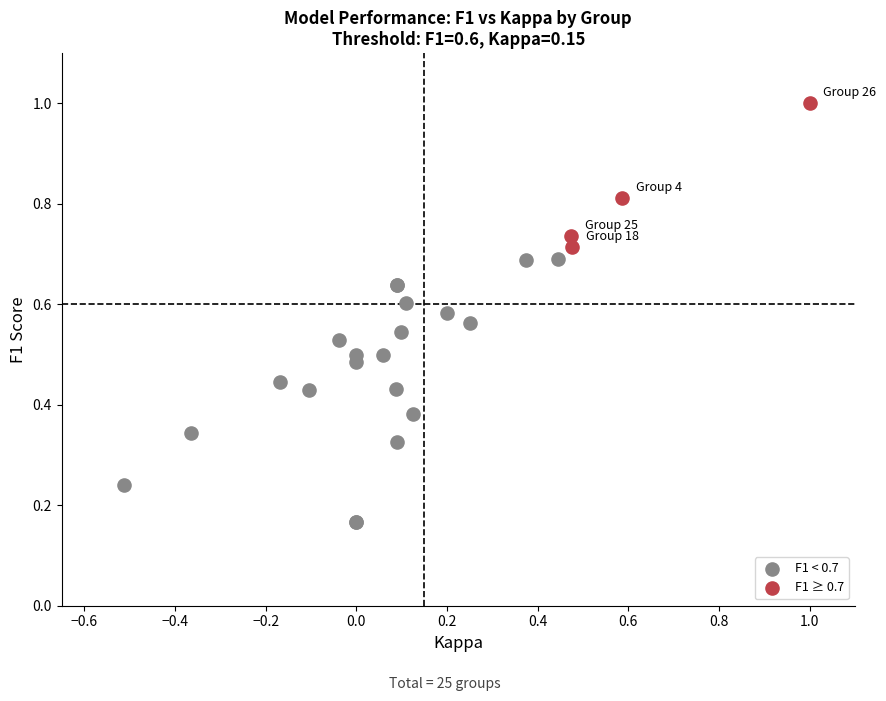

Which series contains the highest Y value?

F1 ≥ 0.7